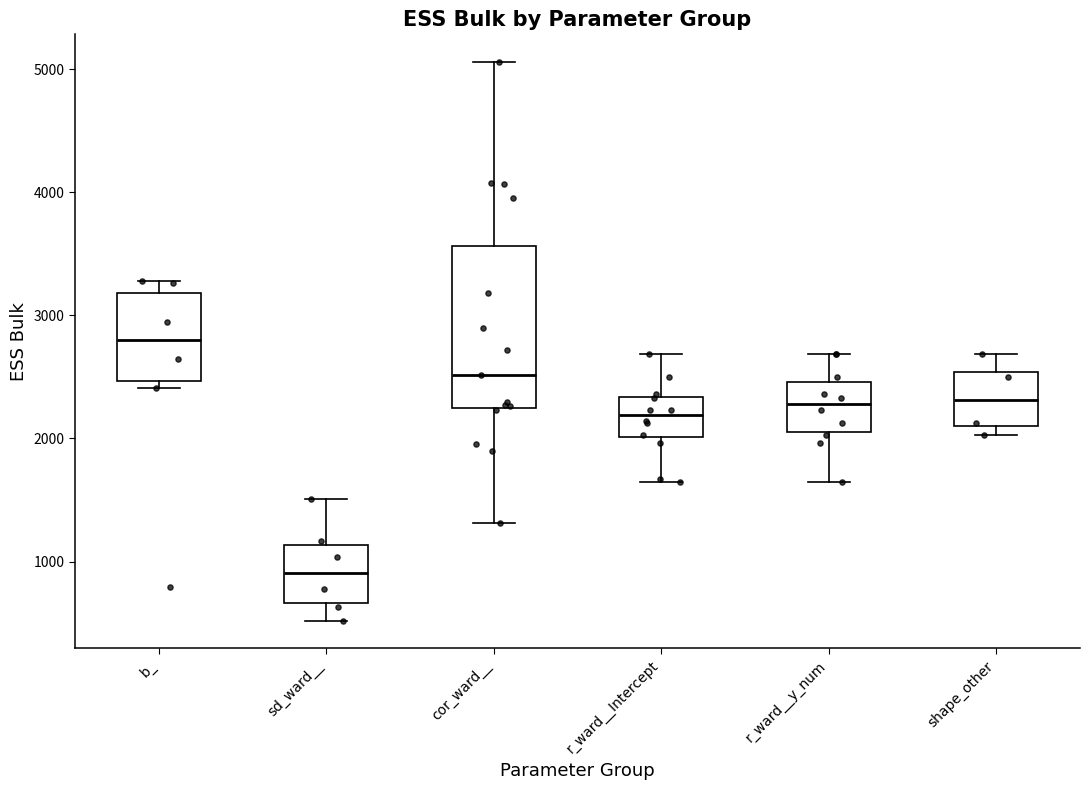

Which box's median line is the highest?

b_